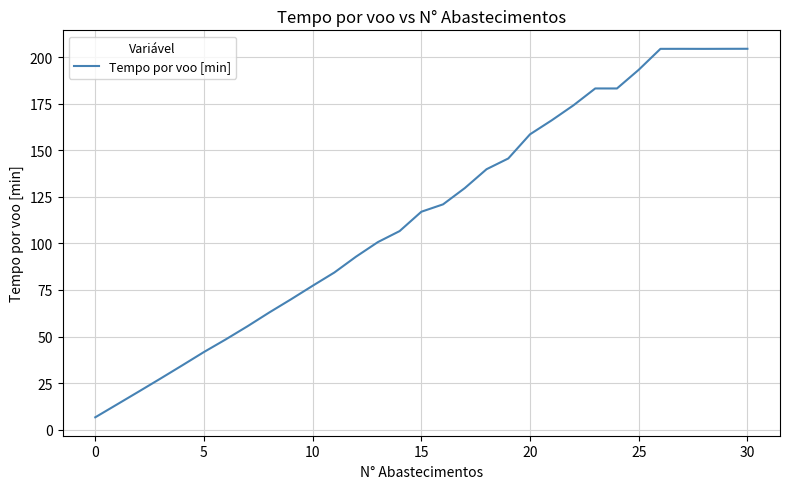

What is the maximum value shown in the chart?

204.5